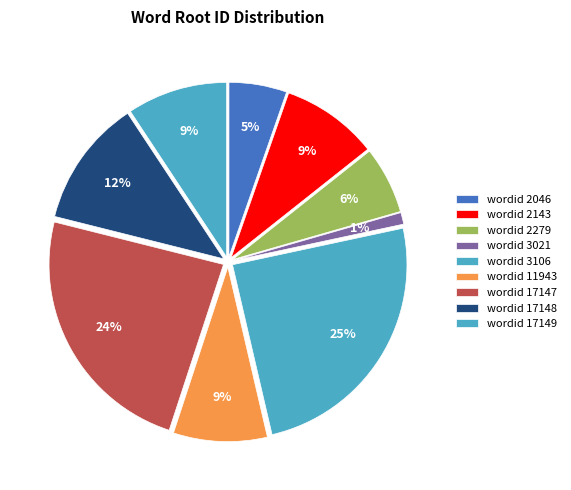

To the nearest percent, what portion does 17149 represent?

9%